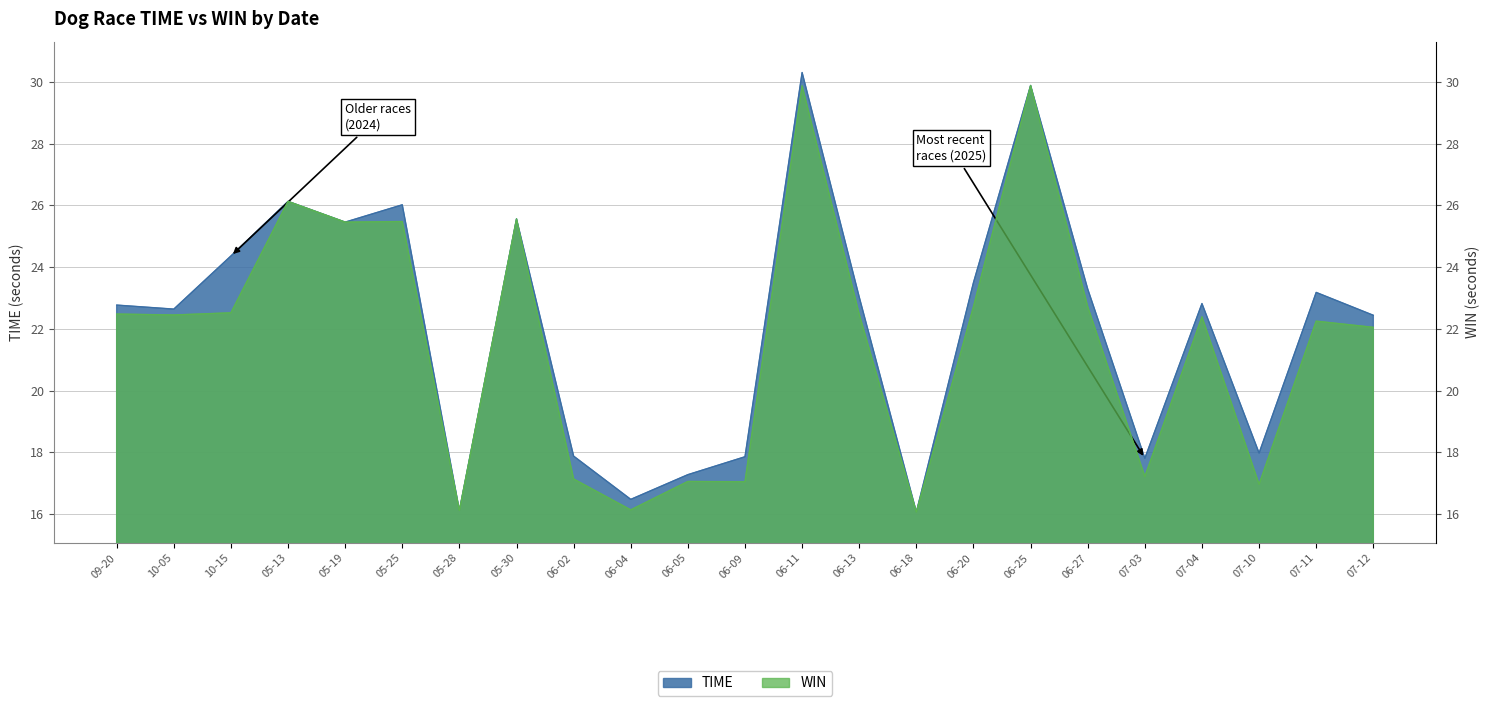

What is the minimum value for WIN?

16.1